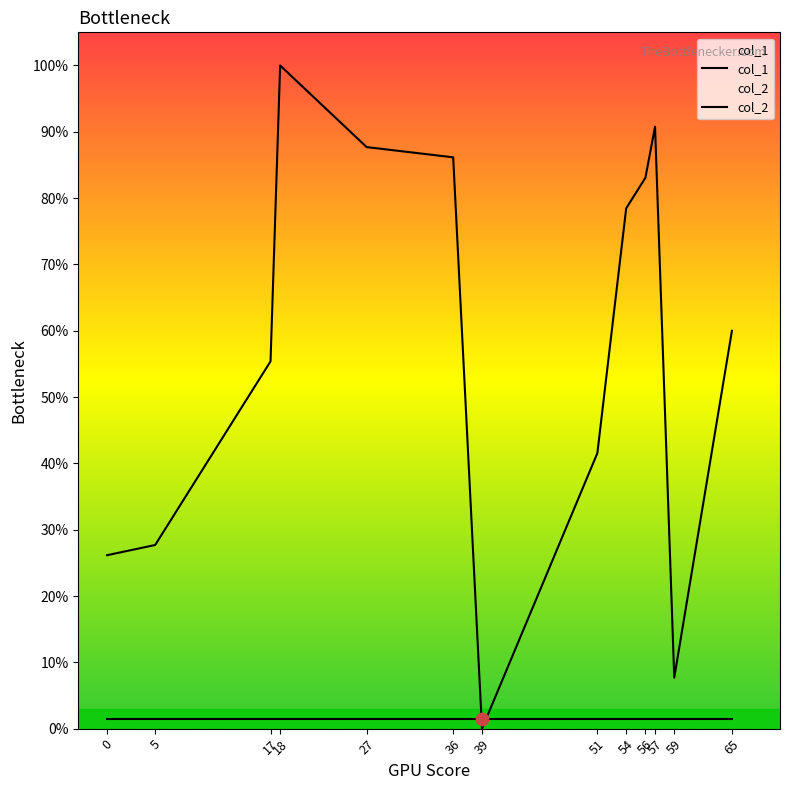

Which series has the largest Y range (max minus min)?

col_1